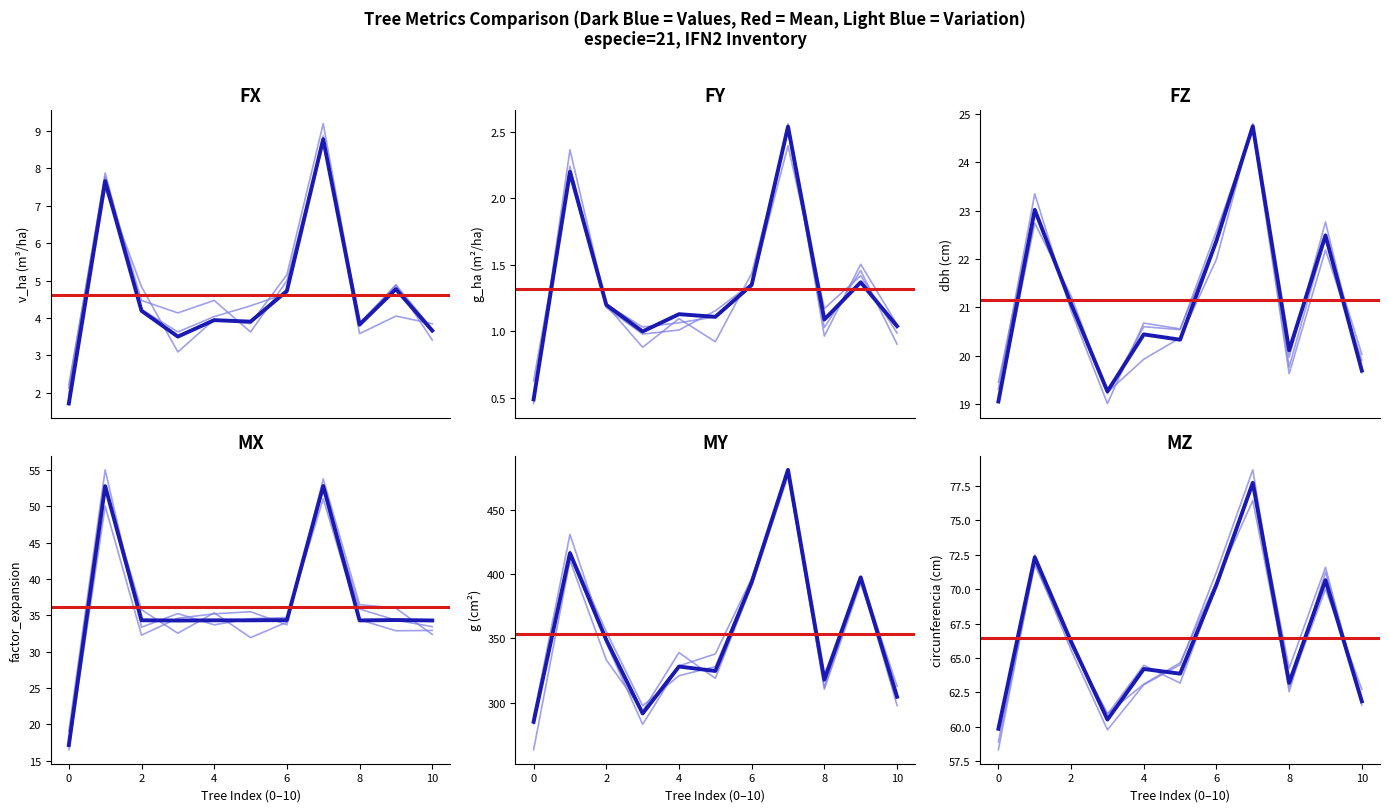

Which series has the widest spread of values?

g